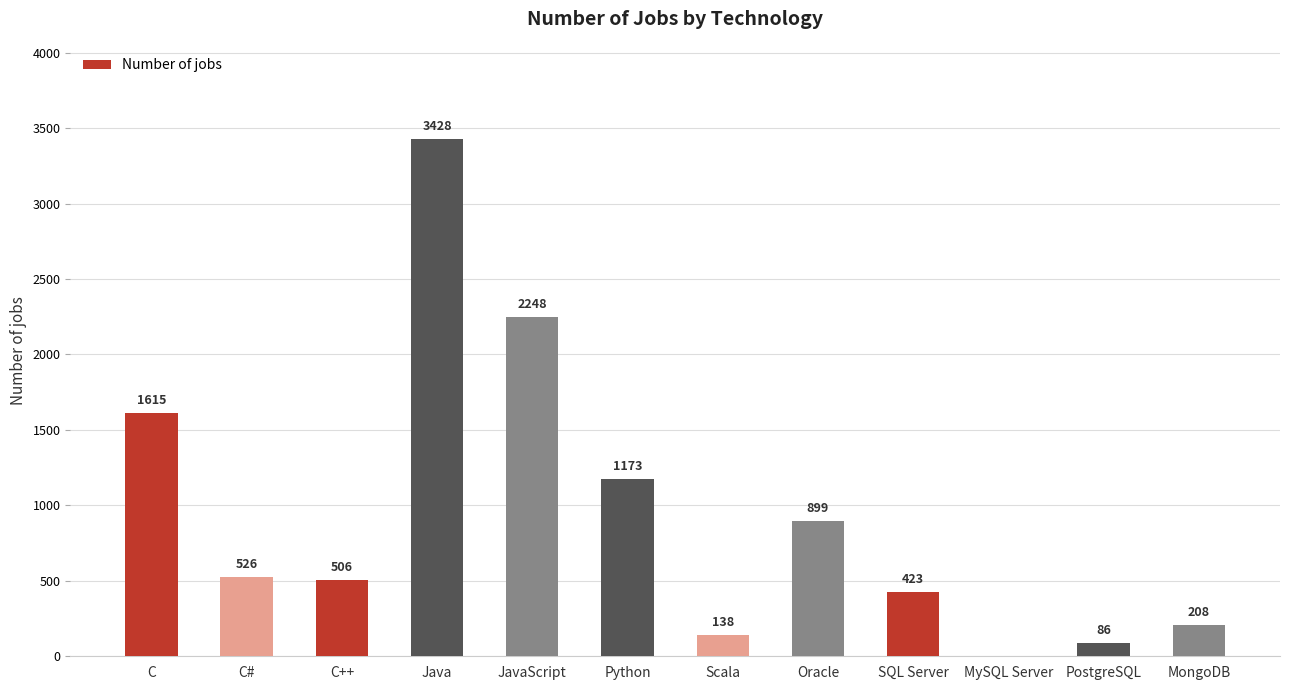

Reading right to left, transcribe all the data shown in this chart.

MongoDB=208	PostgreSQL=86	MySQL Server=0	SQL Server=423	Oracle=899	Scala=138	Python=1173	JavaScript=2248	Java=3428	C++=506	C#=526	C=1615